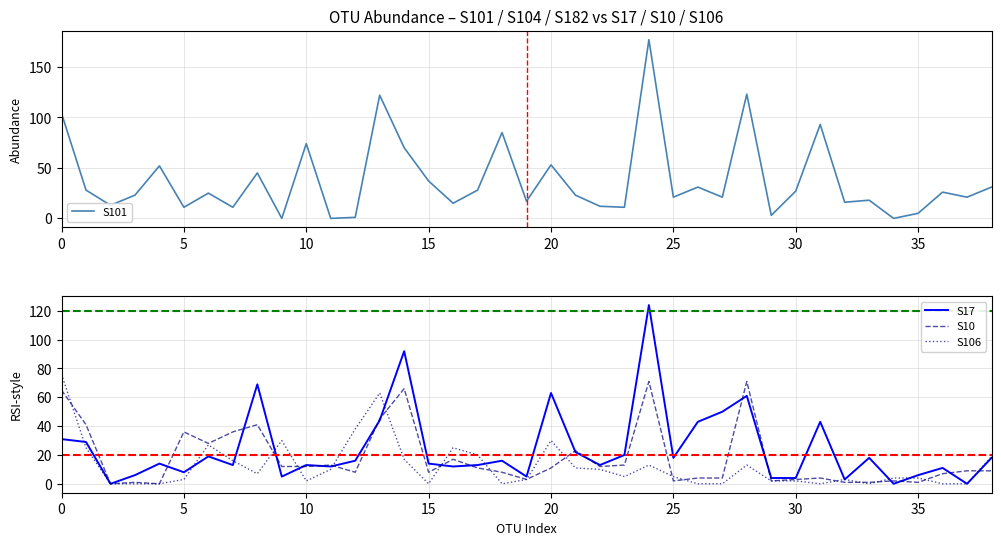

Which series has the largest range (max minus min)?

S101